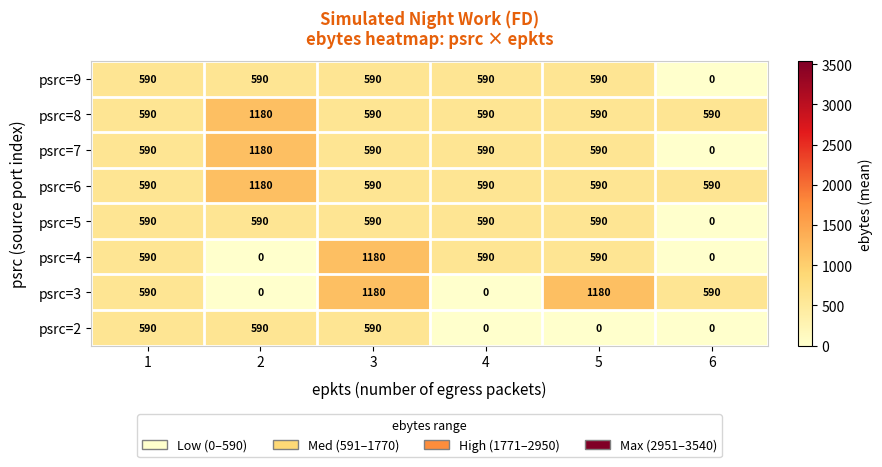

What is the total value across all series at 5?

4720